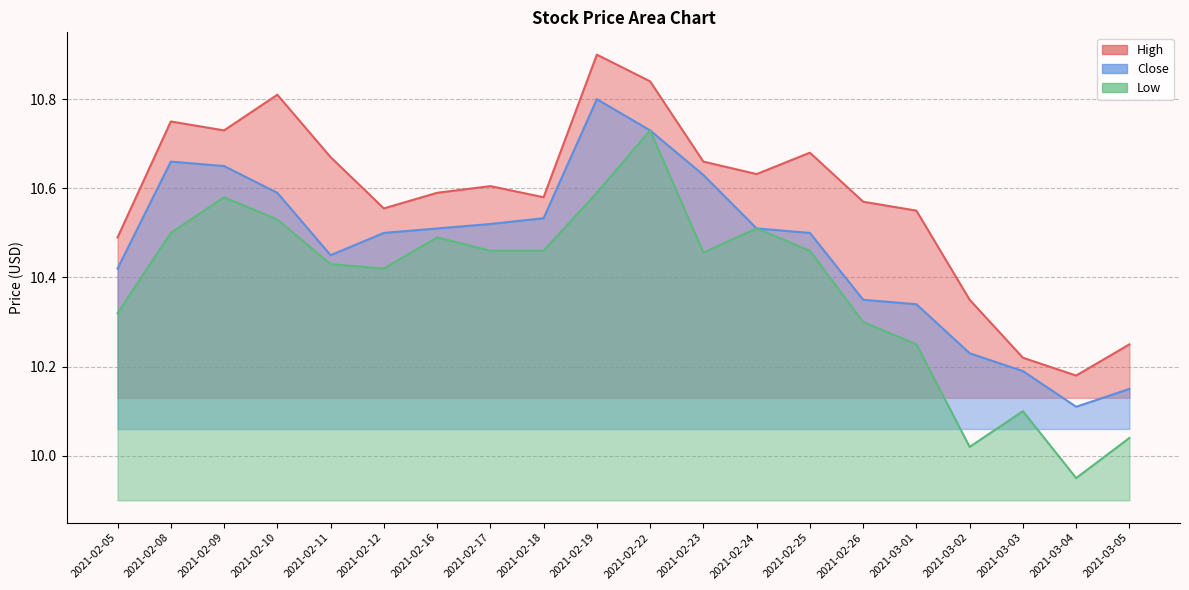

At which category does Close reach its first local valley?

2021-02-11